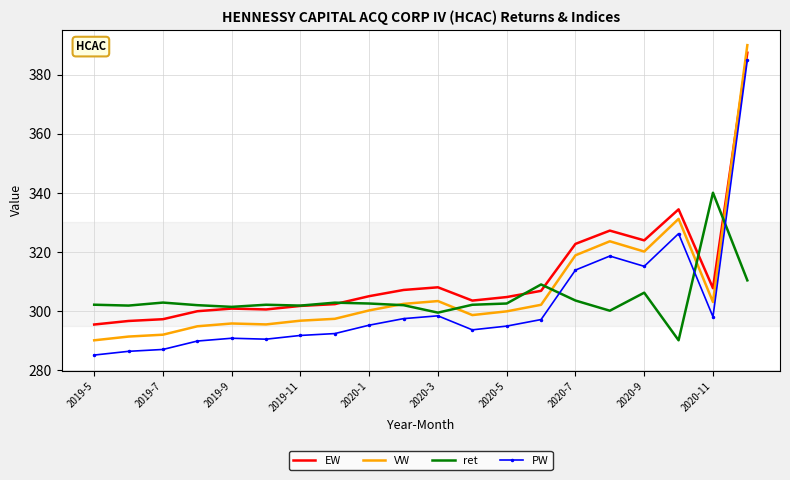

What is the greatest value displayed?

390.0